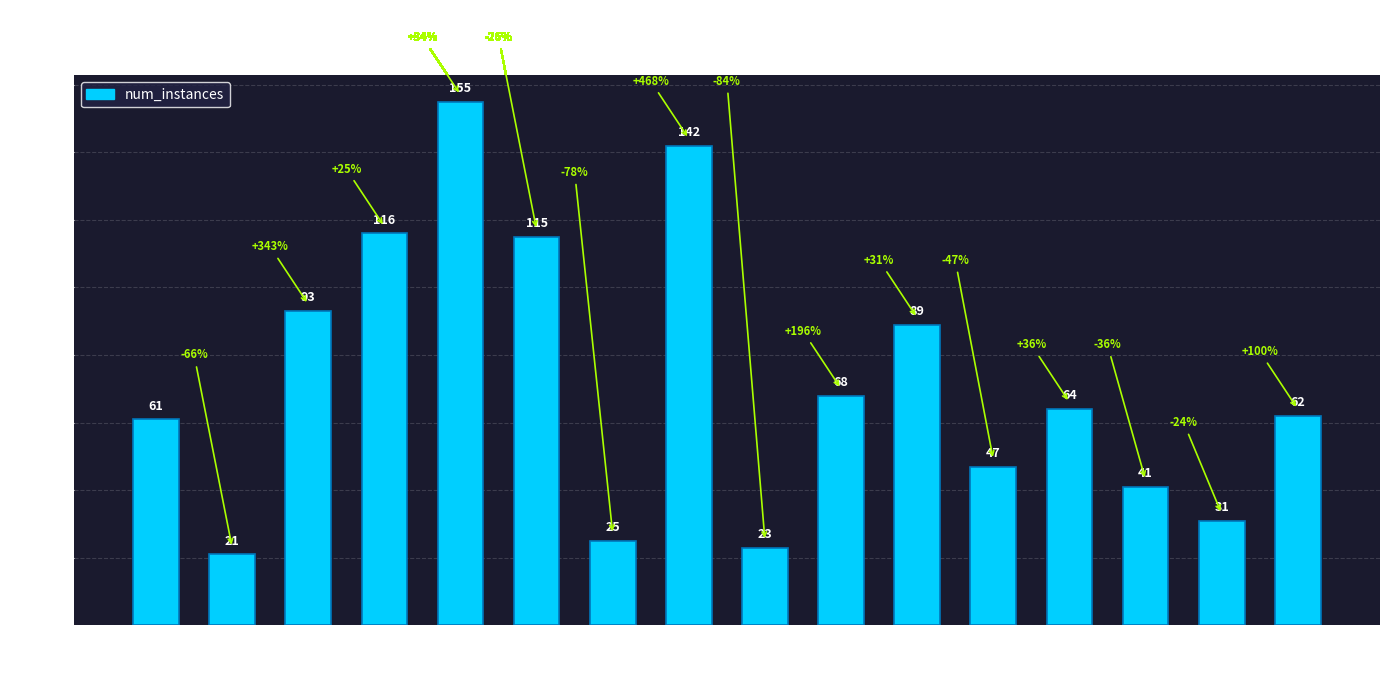

What is the sum of the values at 11 and 4?

202